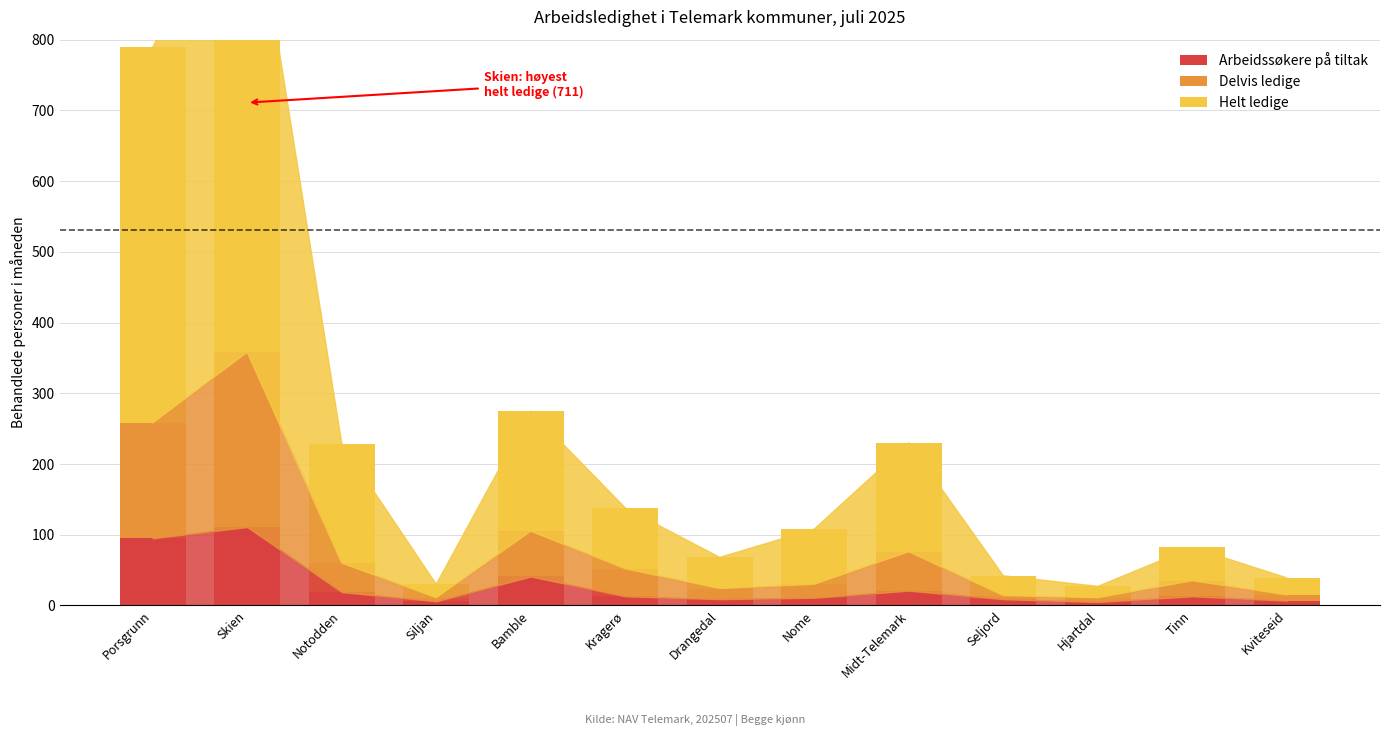

What is the highest value of the Arbeidssøkere på tiltak series?

111